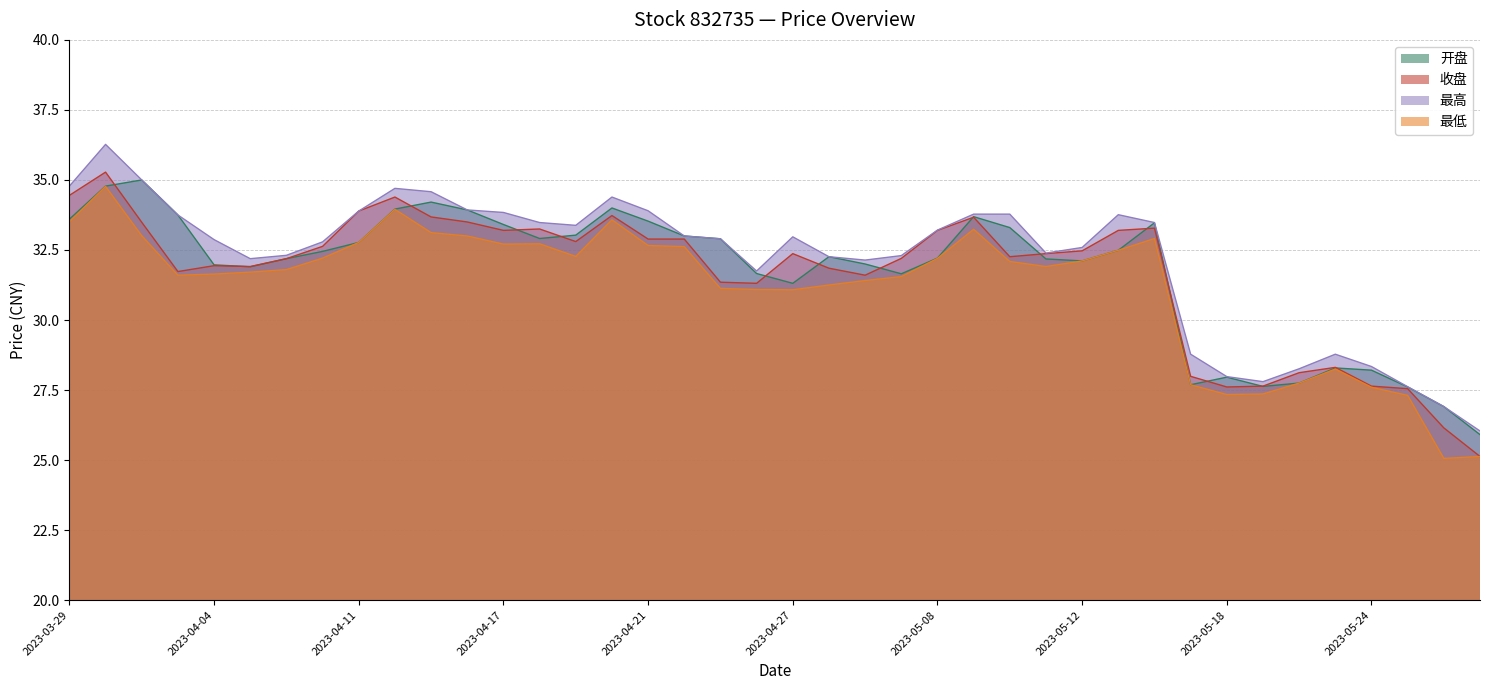

List the labels in order of 开盘 value, smallest first.

2023-05-29, 2023-05-26, 2023-05-25, 2023-05-19, 2023-05-17, 2023-05-22, 2023-05-18, 2023-05-24, 2023-05-23, 2023-04-27, 2023-05-05, 2023-04-26, 2023-04-06, 2023-04-04, 2023-05-04, 2023-05-12, 2023-05-11, 2023-04-07, 2023-05-08, 2023-04-28, 2023-04-10, 2023-05-15, 2023-04-11, 2023-04-25, 2023-04-18, 2023-04-24, 2023-04-19, 2023-05-10, 2023-04-17, 2023-05-16, 2023-04-21, 2023-03-29, 2023-05-09, 2023-04-03, 2023-04-14, 2023-04-12, 2023-04-20, 2023-04-13, 2023-03-30, 2023-03-31